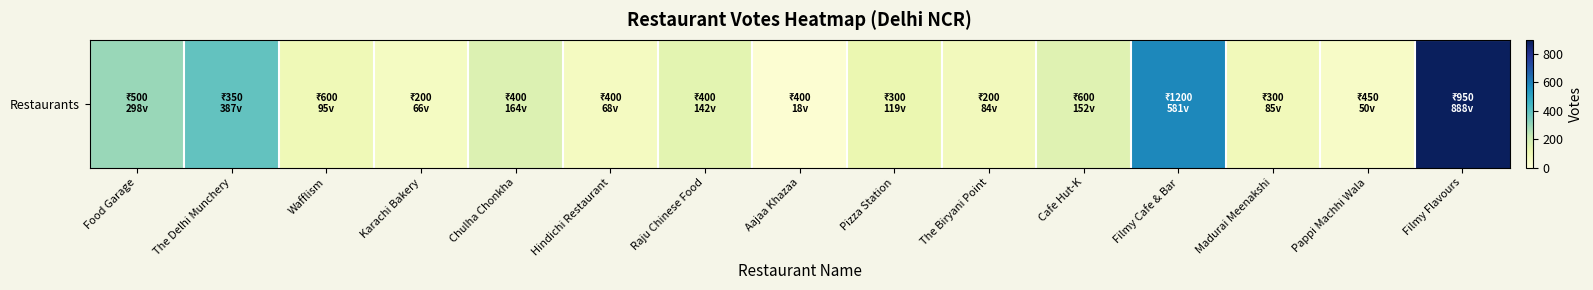

Where does the data first go above 119?

Food Garage